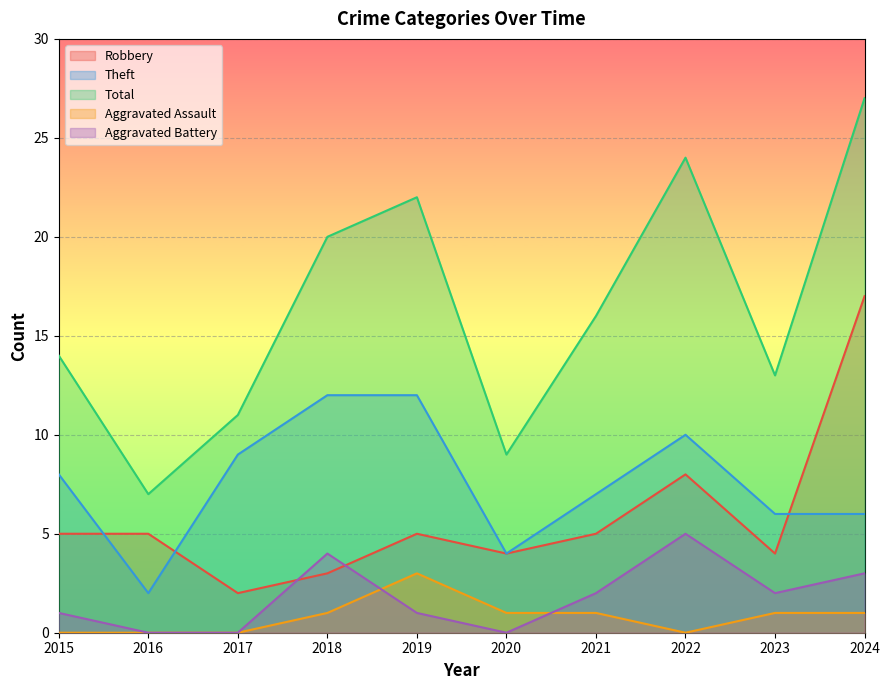

True or false: Robbery has a value of 3 at 2018.

True